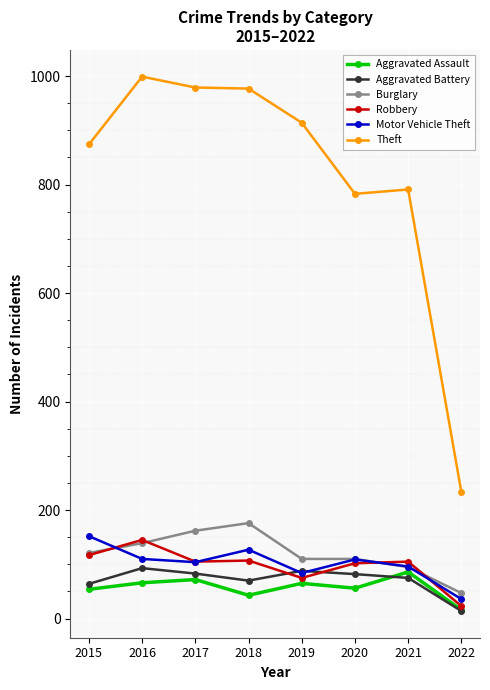

Which series has the largest total across all categories?

Theft